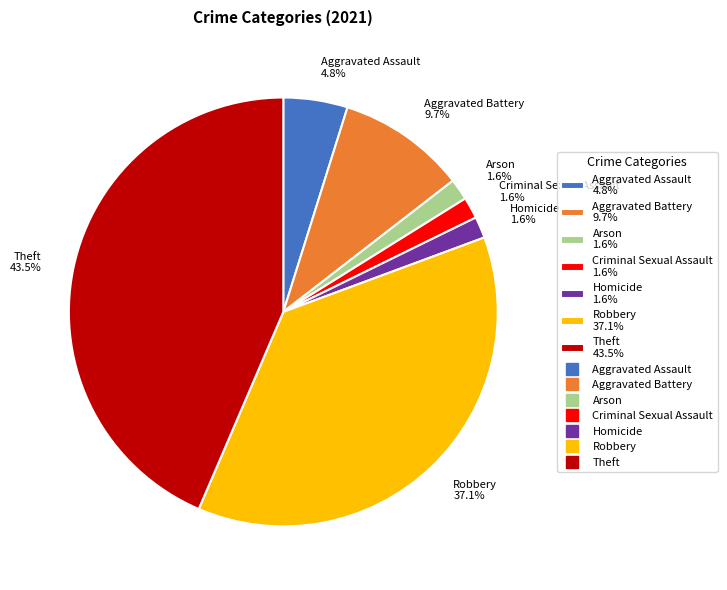

To the nearest percent, what is the average slice percentage?

14%